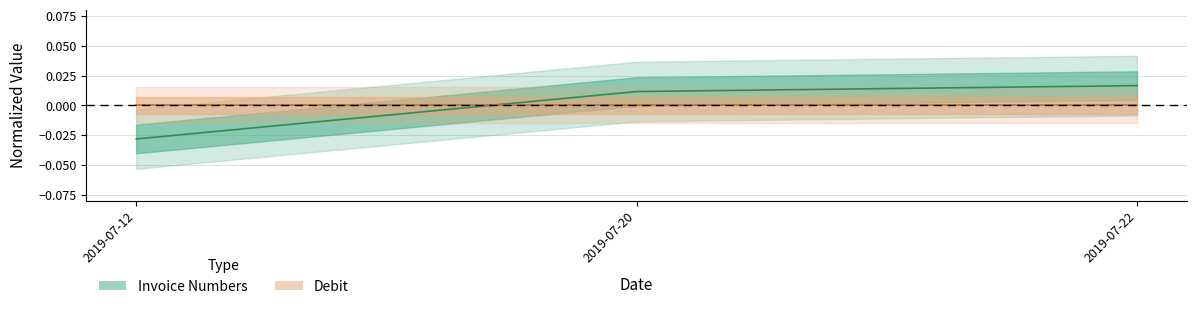

At which label does the data first exceed 0?

2019-07-20